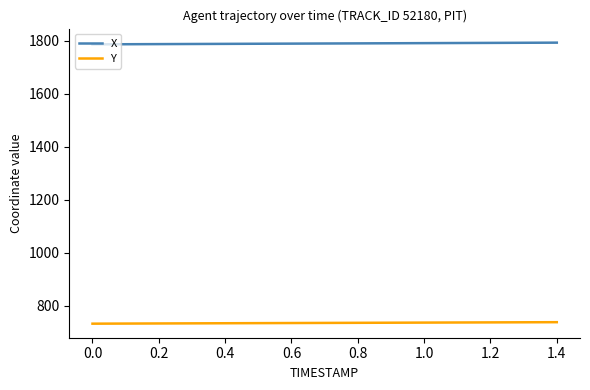

What are all the series names shown in the legend?

X, Y